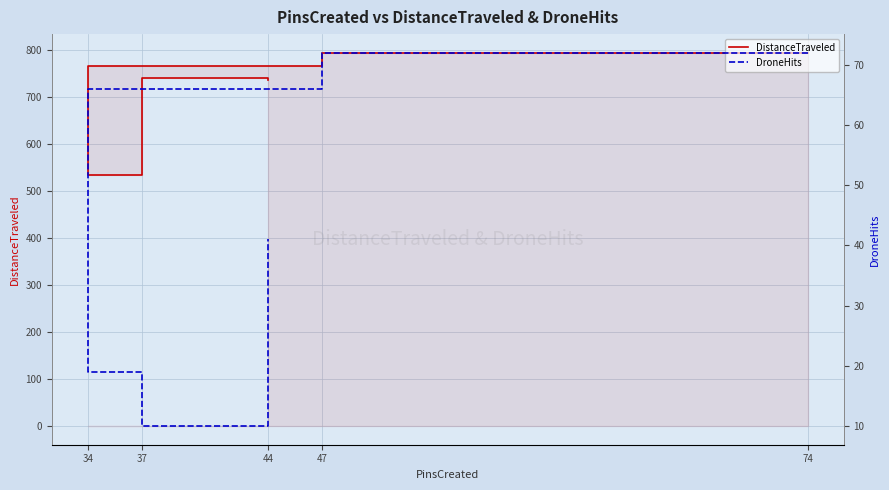

Is this an area chart (filled region under the line)?

No